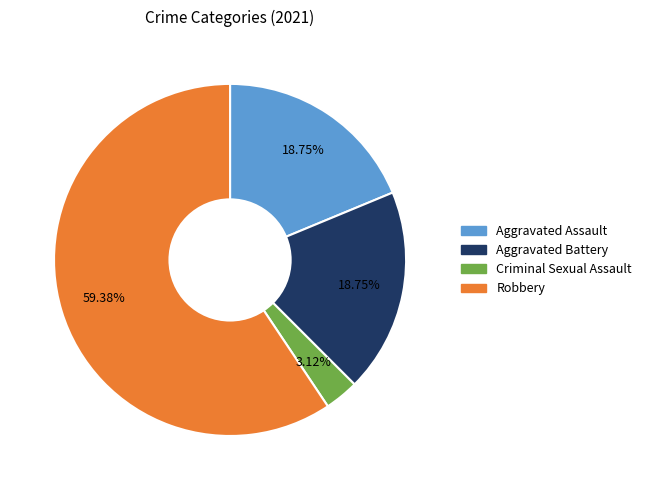

How many segments does this pie chart have?

4